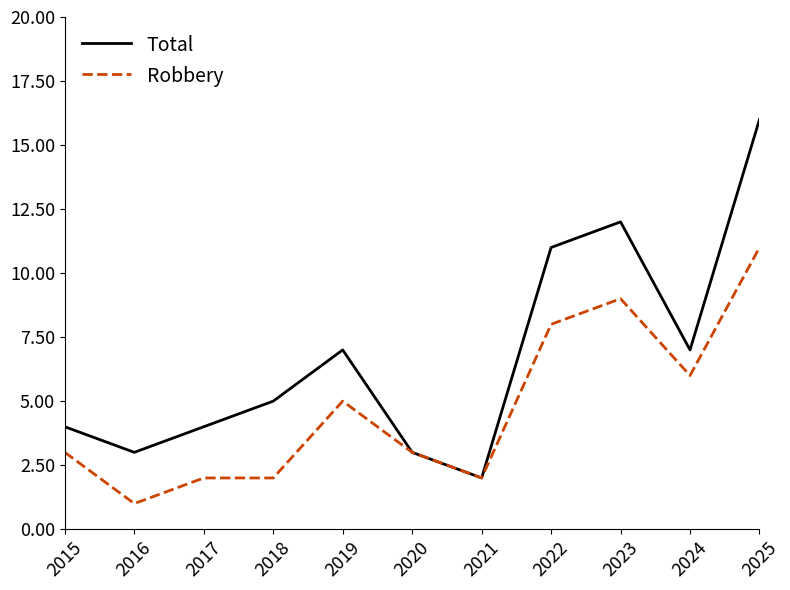

At which category does the chart reach its minimum across all series?

2016